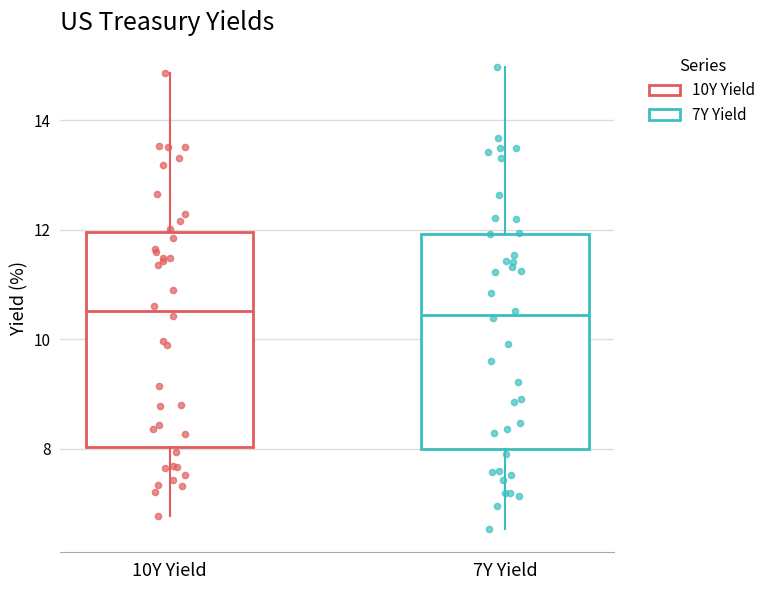

Reading left to right, read every box against the y-axis: the position of its median line, the range the box covers, and the ends of its whiskers. The values are not printed on the chart, so give them approximately, as read against the axis.

10Y Yield: median 10.6, box 8.0 to 12.0, whiskers 6.8 to 14.8
7Y Yield: median 10.4, box 8.0 to 12.0, whiskers 6.6 to 15.0